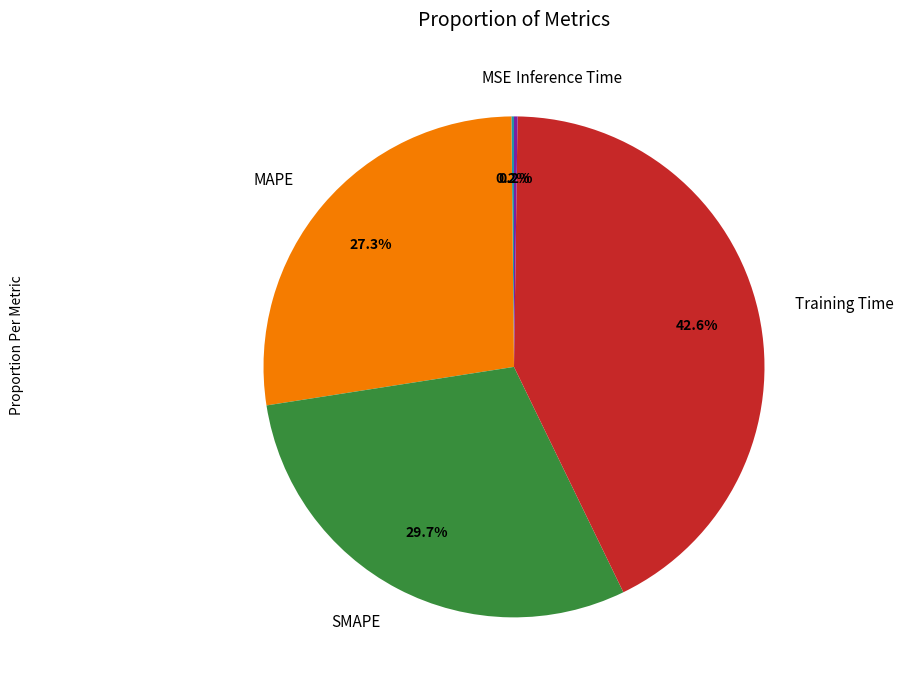

To the nearest percent, what percentage of the pie is SMAPE?

30%